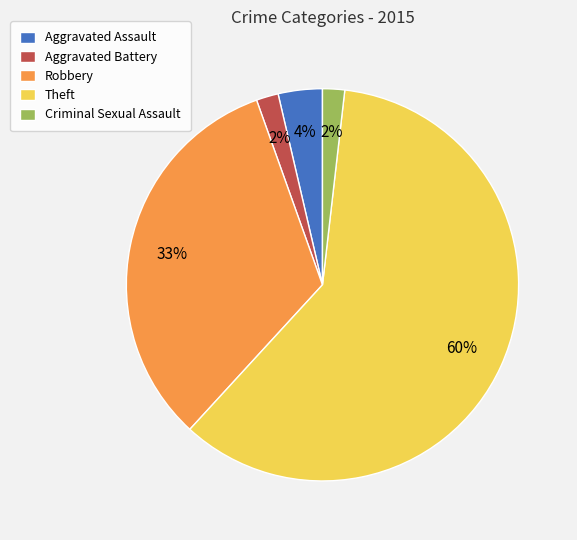

True or false: Robbery accounts for 33% of the total.

True